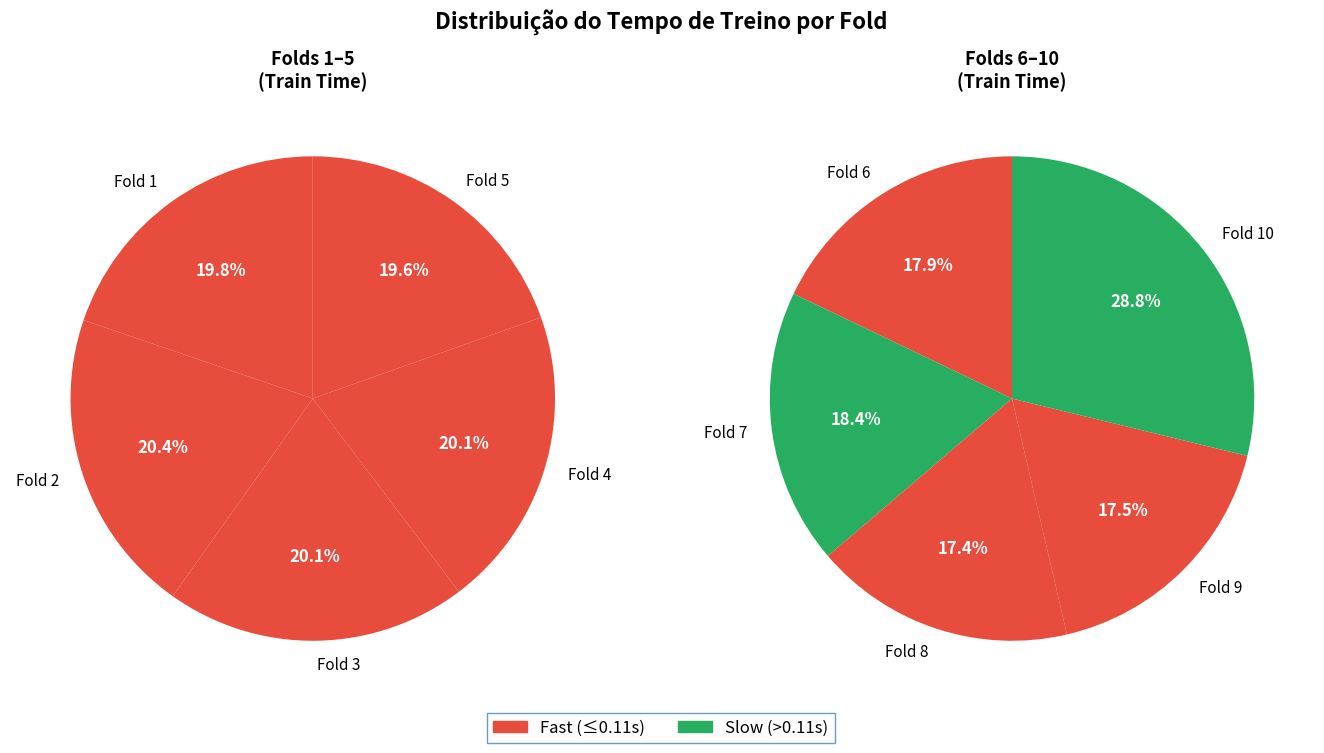

Is there a majority slice in this chart?

No